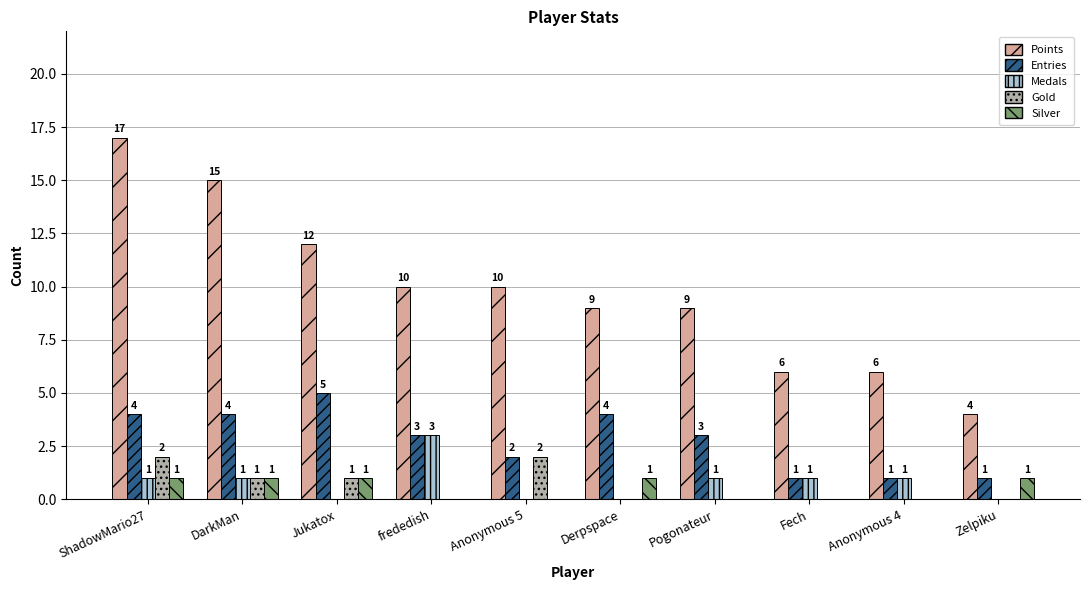

What is the sum of the Silver values at Pogonateur and DarkMan?

1